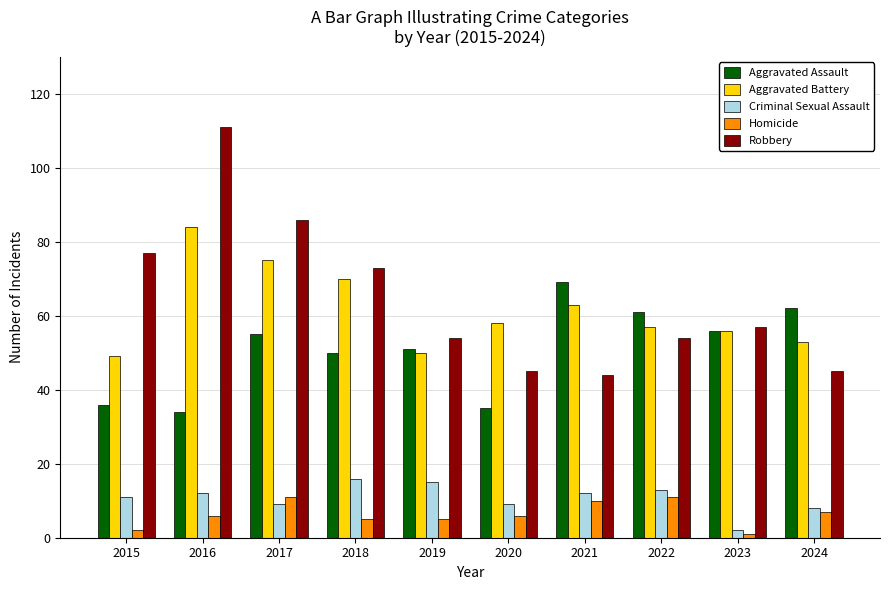

The value of Robbery at 2016 is 111. True or false?

True